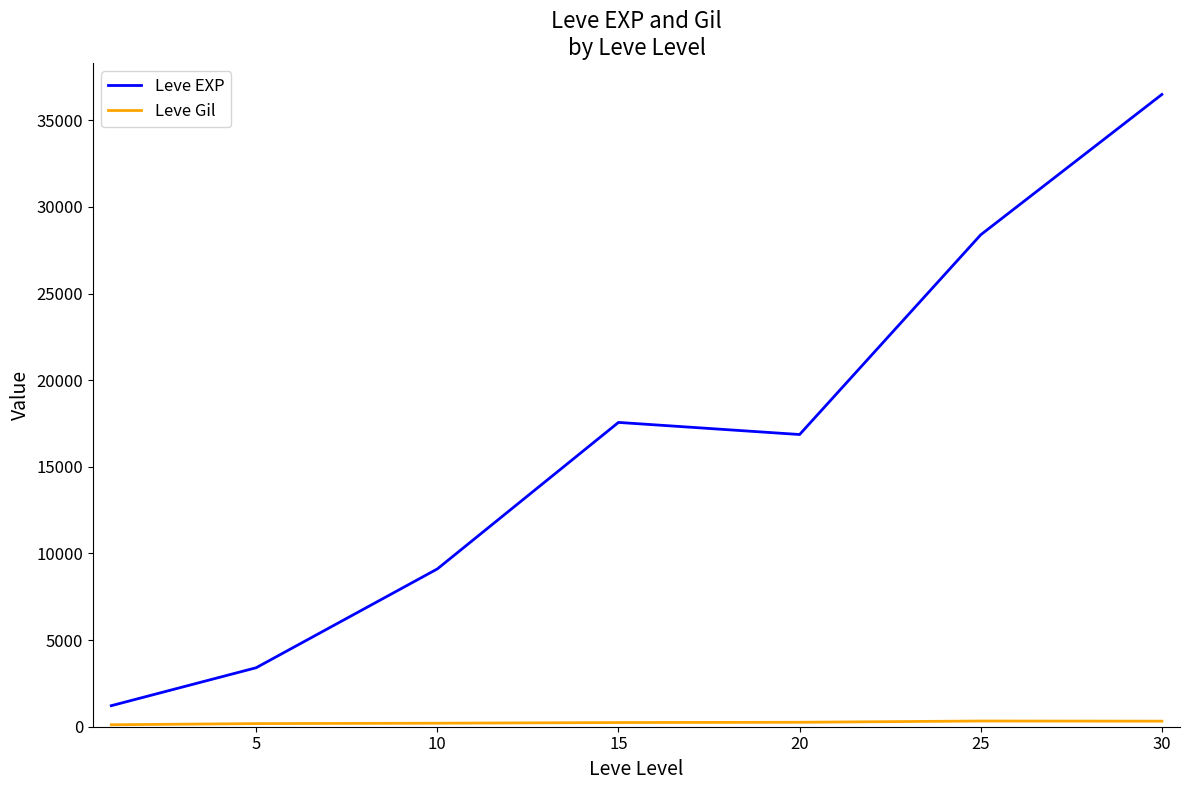

What is the sum of all Leve EXP values?

113039.2